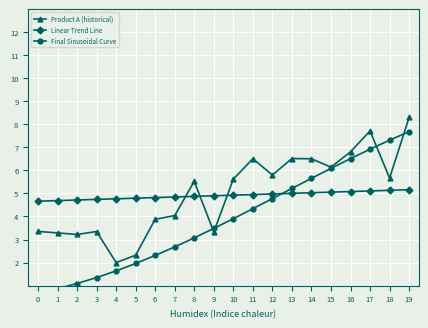

At how many categories does at least one series exceed 2?

20